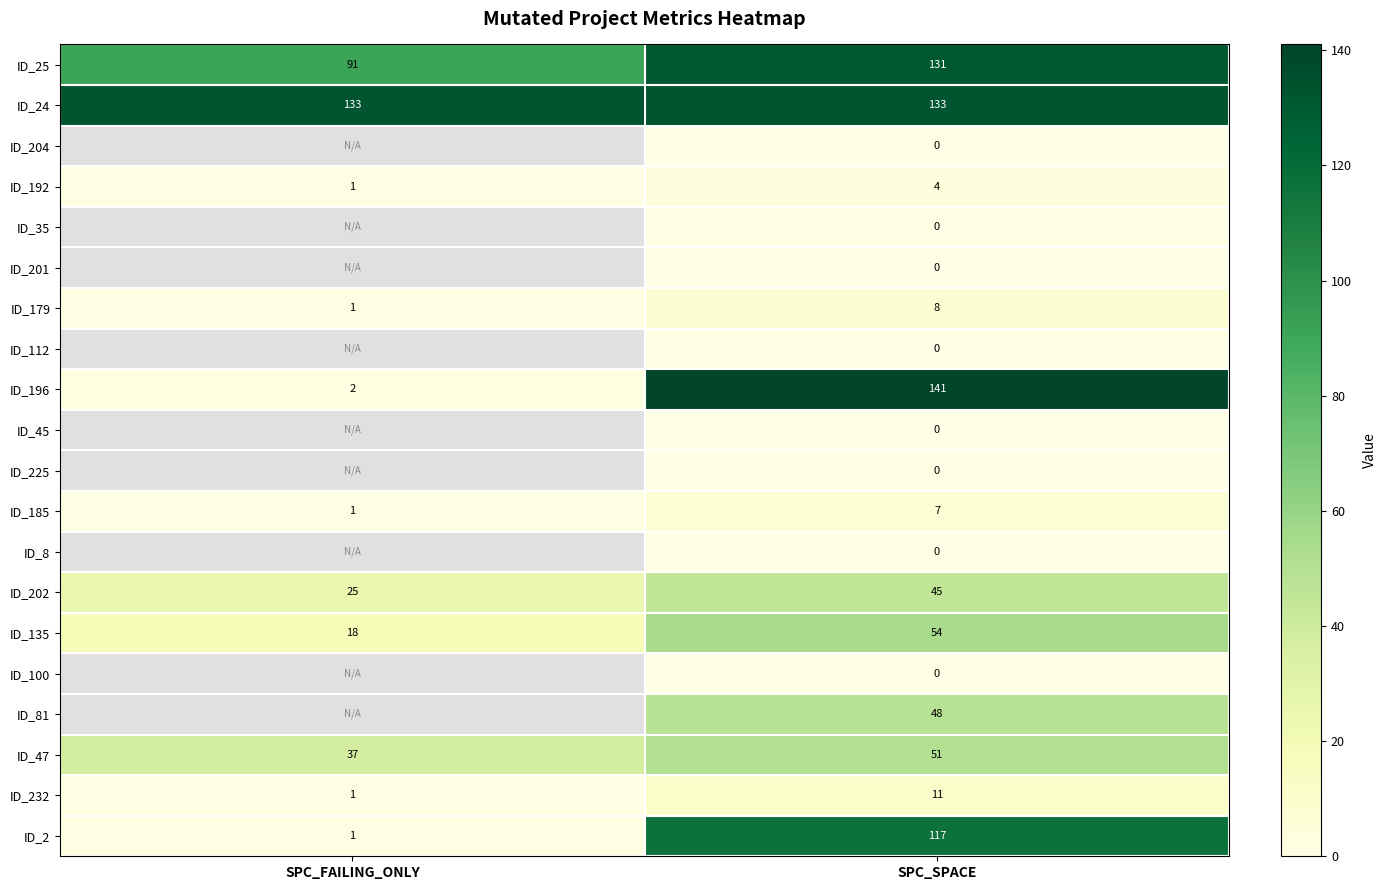

The ID_2 series shows 200.7 at SPC_SPACE. True or false?

False